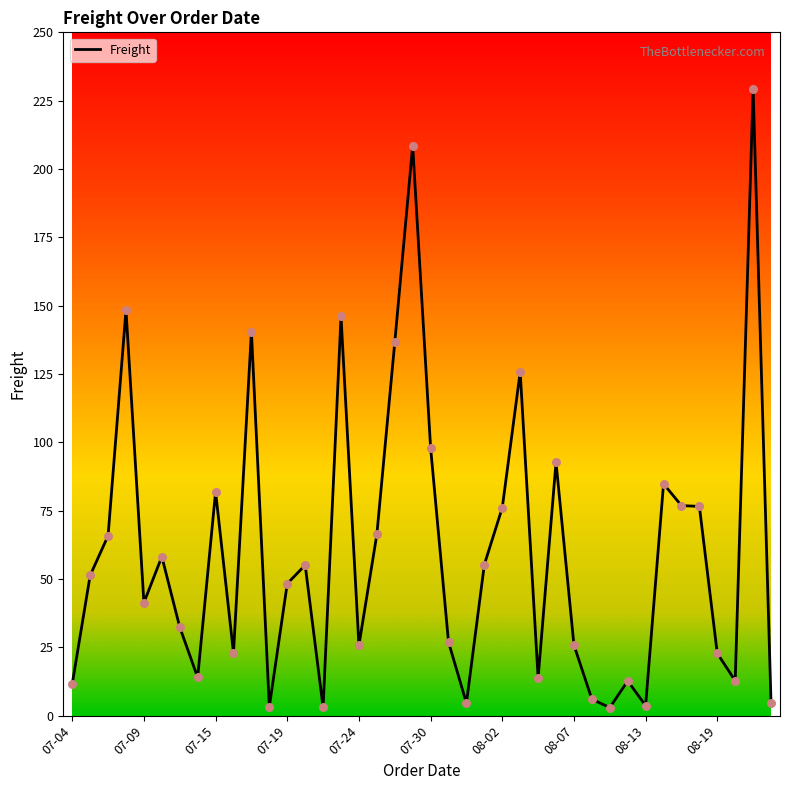

What is the difference between the maximum and minimum values?

226.3